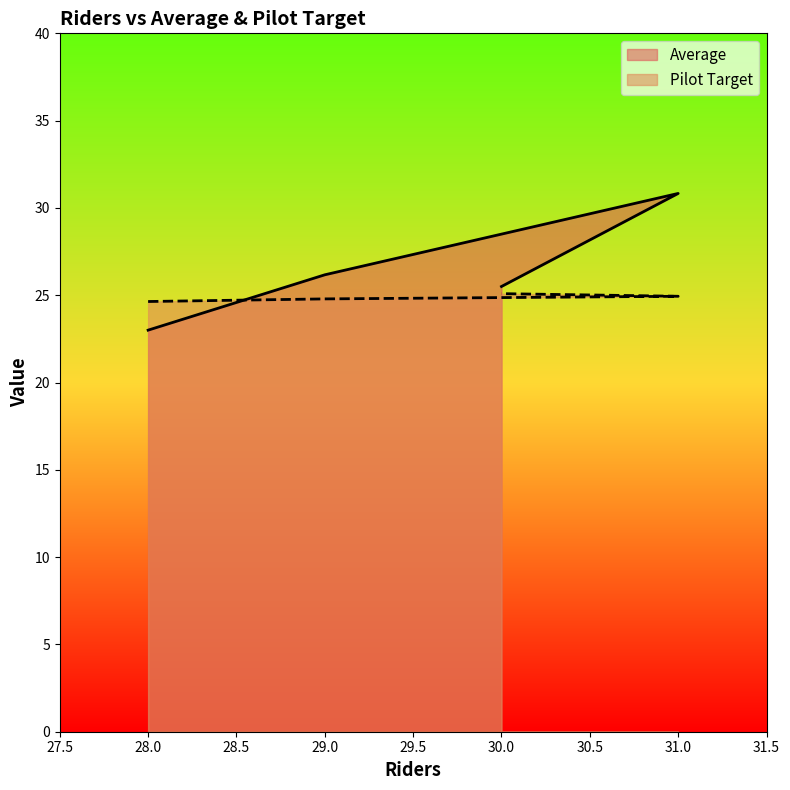

Which series has the largest total across all categories?

Average